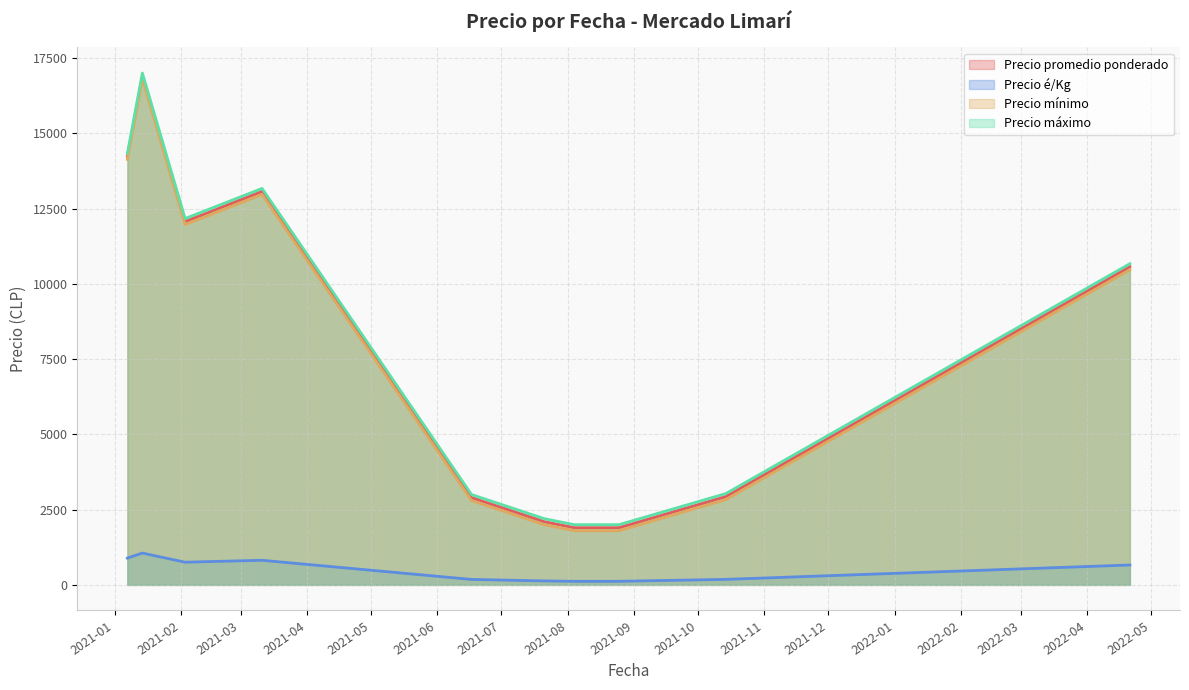

True or false: Precio promedio ponderado and Precio é/Kg cross at least once.

False